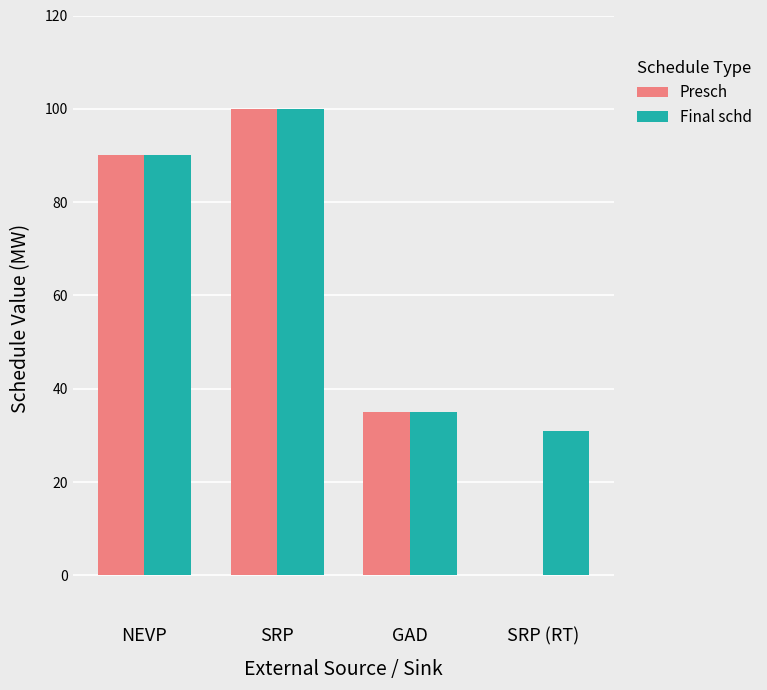

What is the difference between the Final schd values at GAD and NEVP?

55